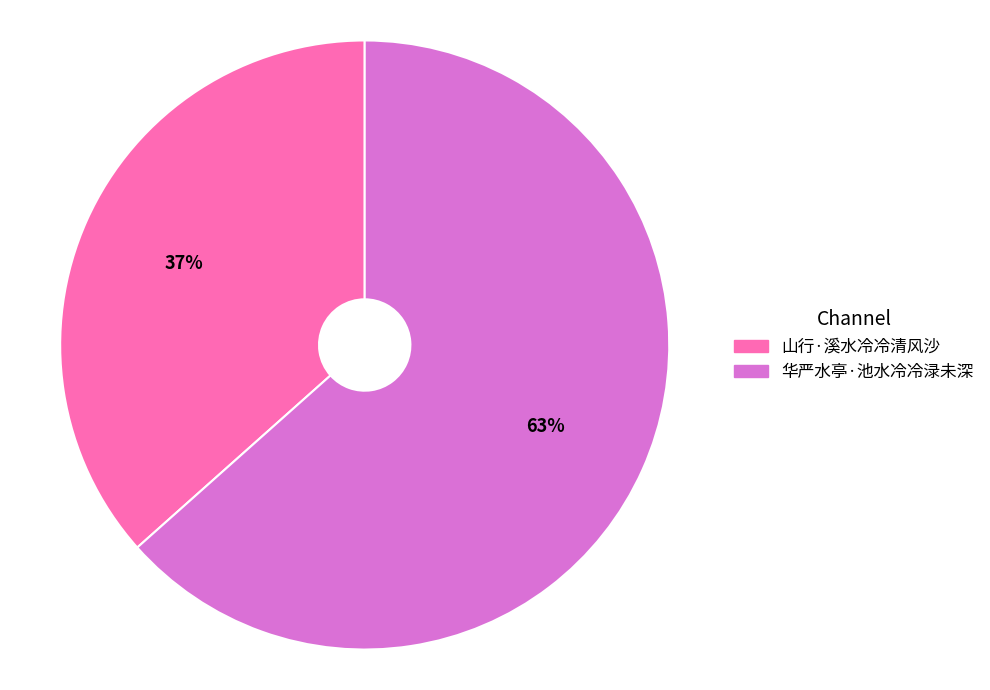

Do 华严水亭·池水冷冷渌未深 and 山行·溪水冷冷清风沙 together represent more than half of the pie?

Yes